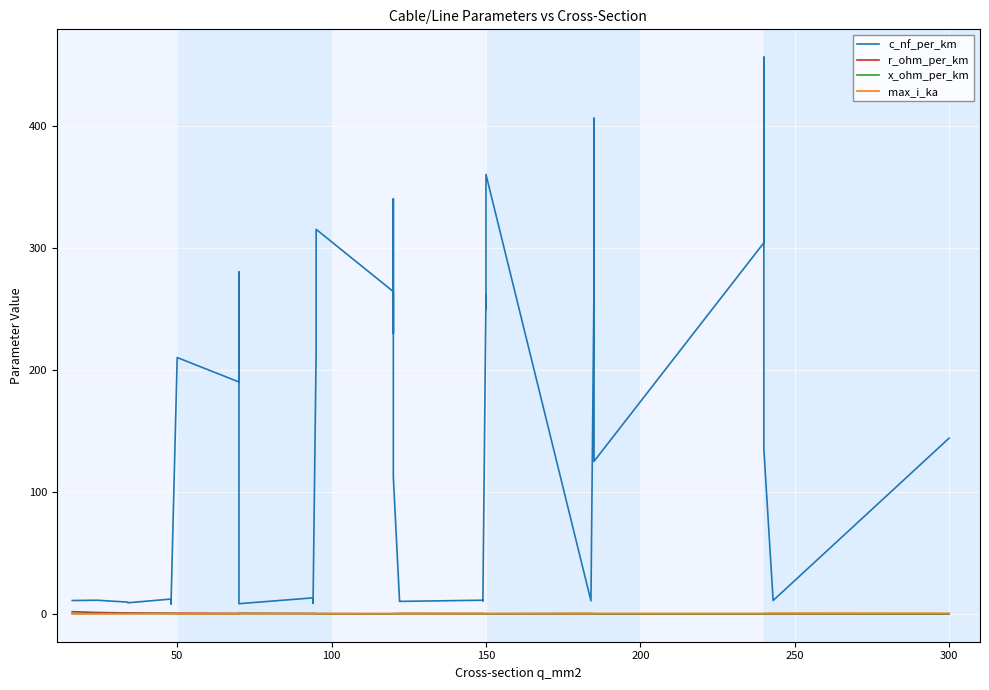

True or false: r_ohm_per_km and max_i_ka cross at least once.

True